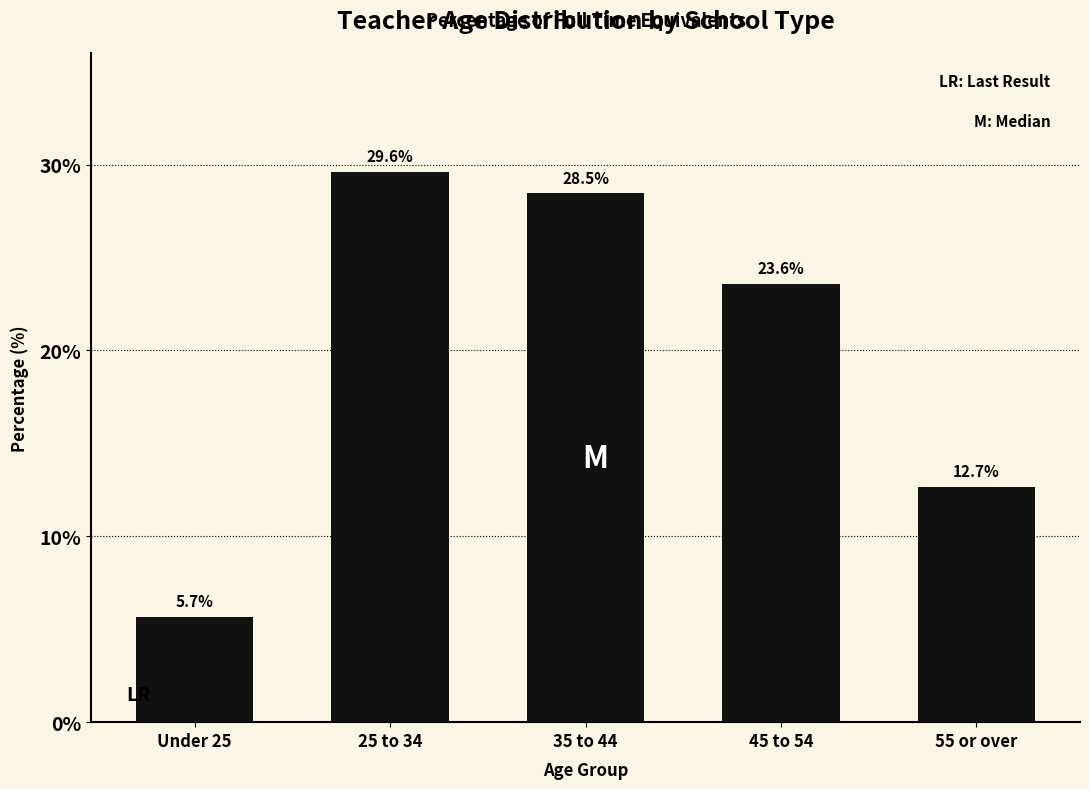

Reading left to right, extract all data points from this chart.

5.7	29.6	28.5	23.6	12.7